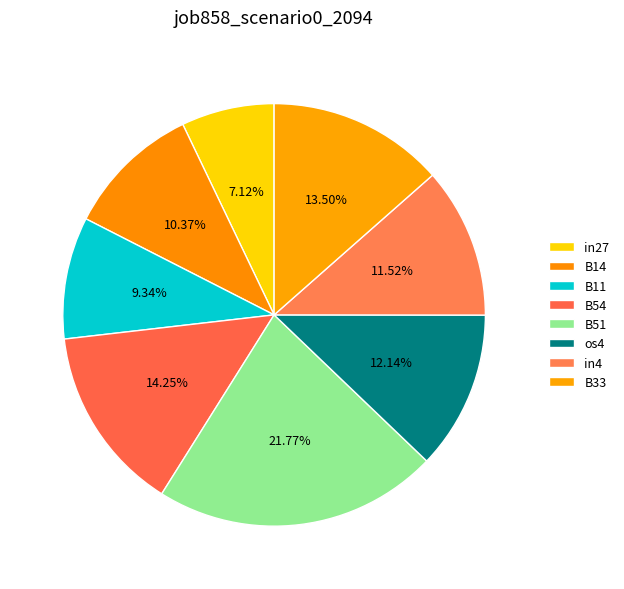

Between in27 and B14, which is larger?

B14